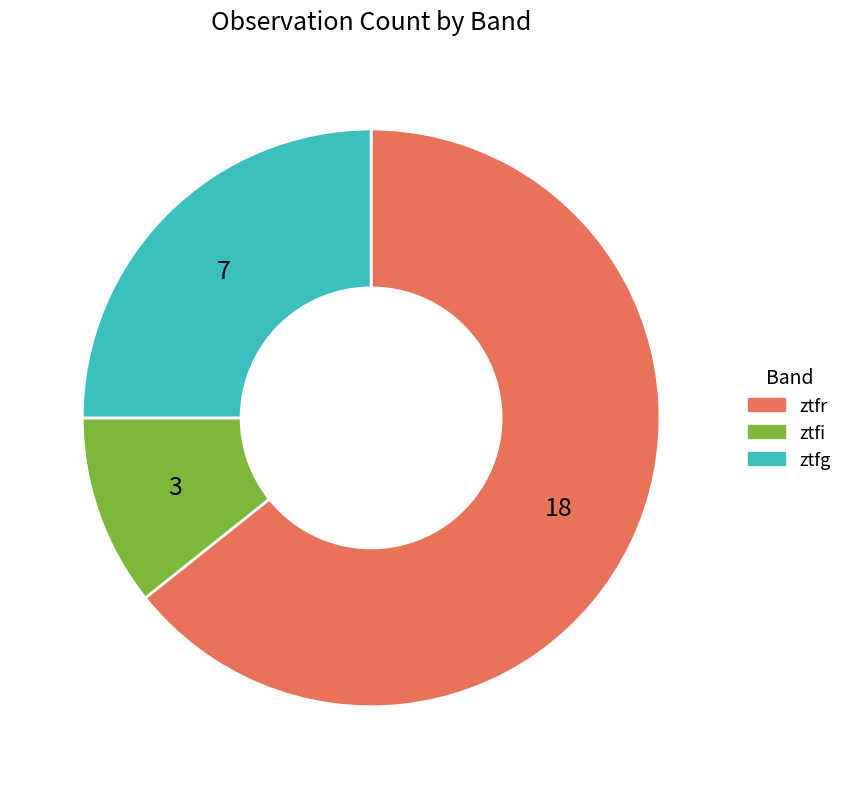

Rank the categories by value from highest to lowest.

ztfr, ztfg, ztfi